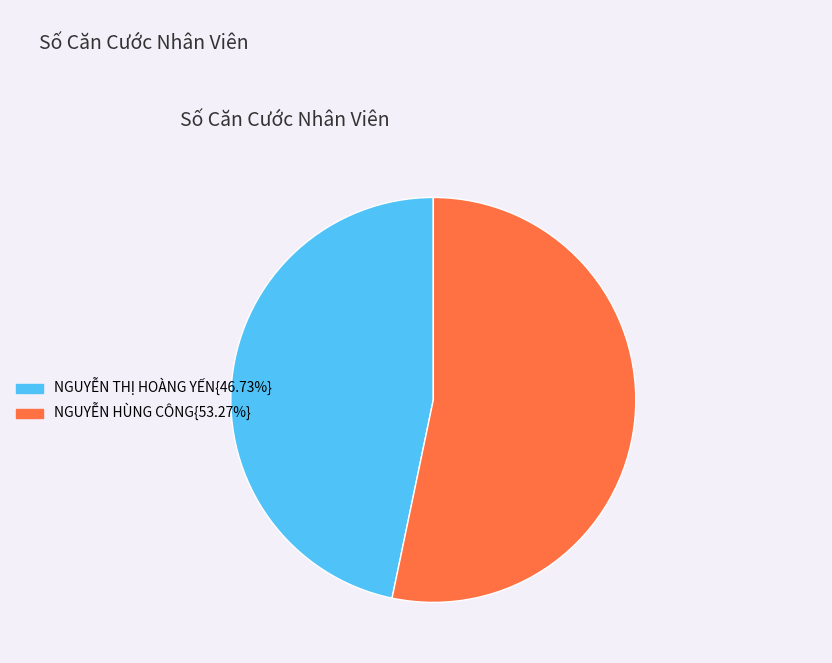

Is there a majority slice in this chart?

Yes